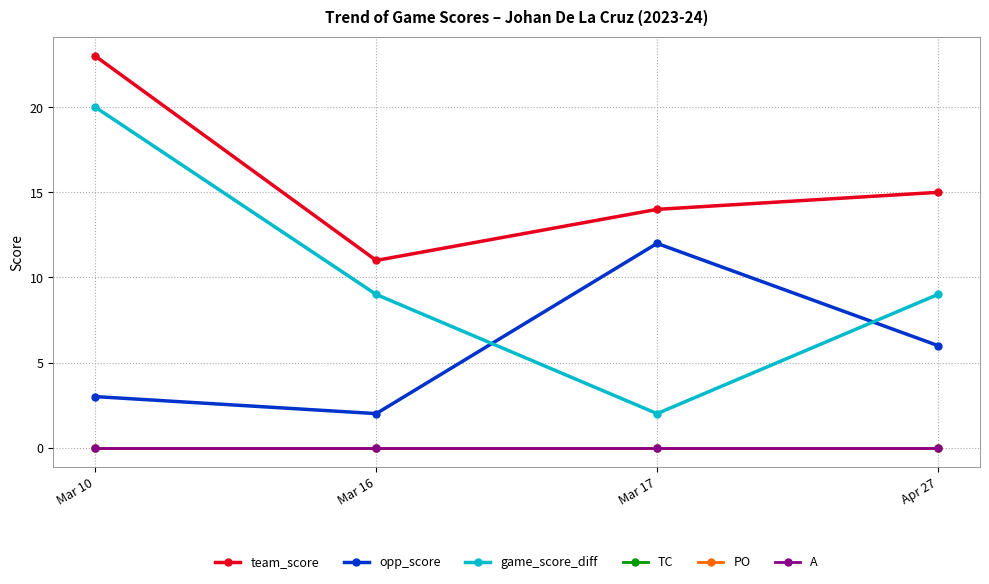

Is this an area chart (filled region under the line)?

No